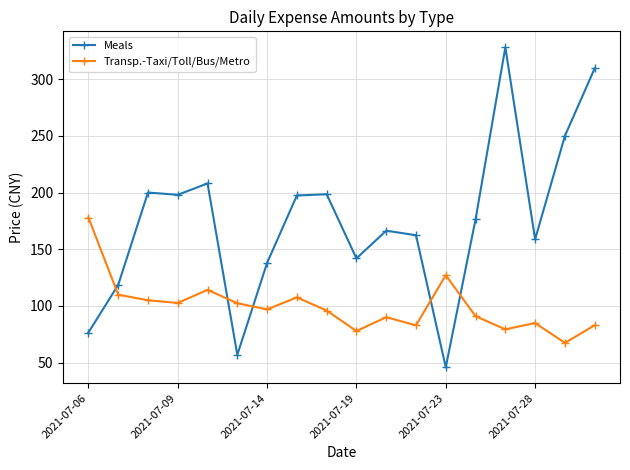

Does the chart display data point markers on the line(s)?

Yes